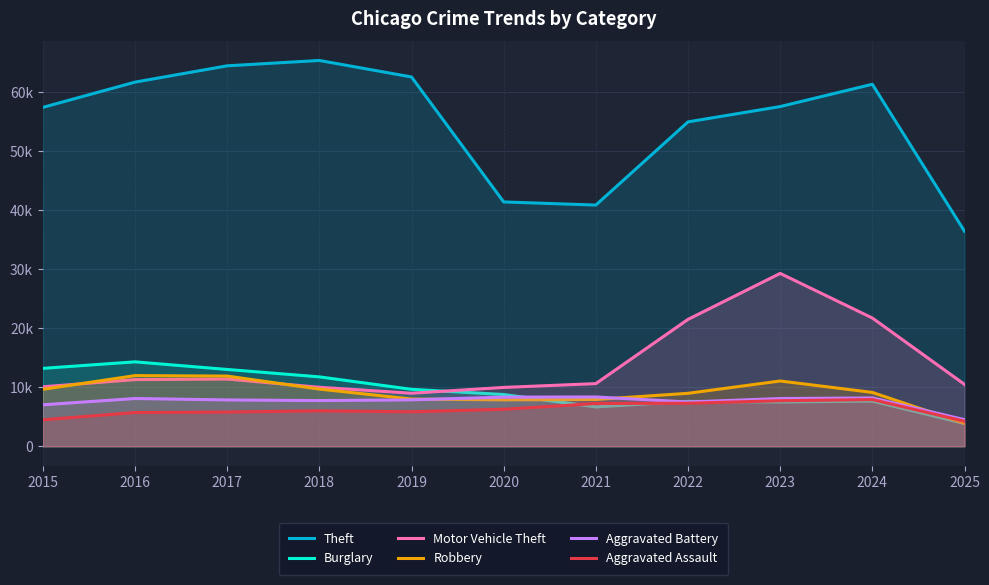

Count the number of categories in the chart.

11